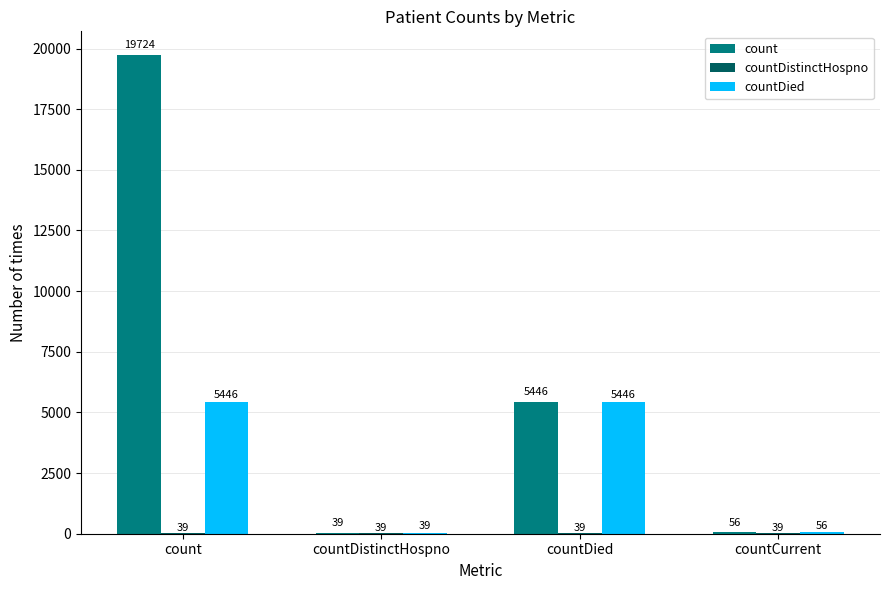

Which category has the highest value across all series?

count